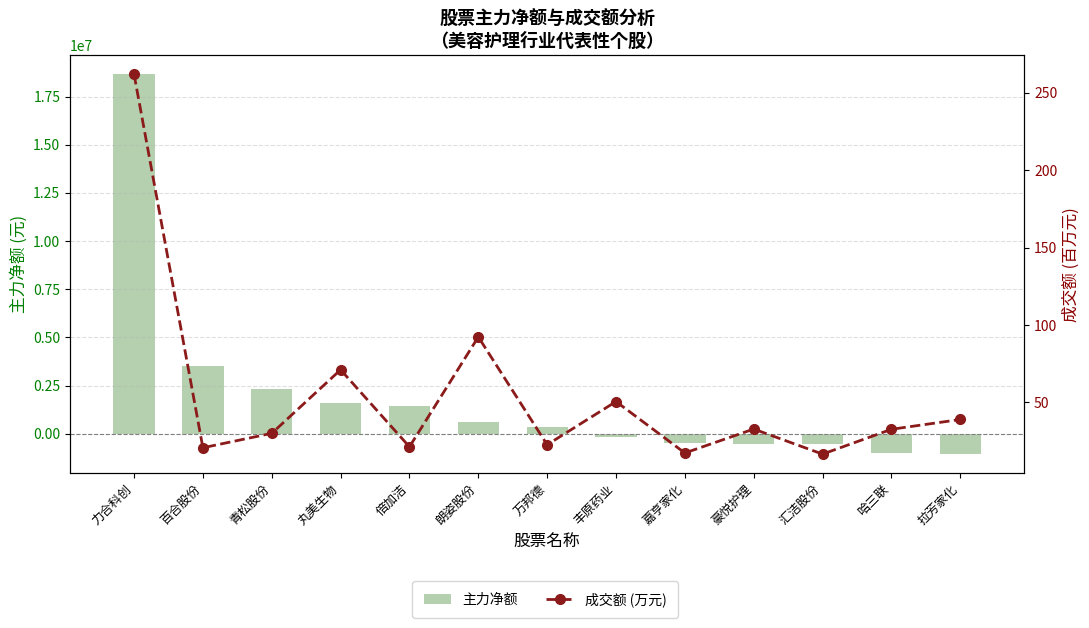

Which series changed the most between 万邦德 and 豪悦护理?

主力净额